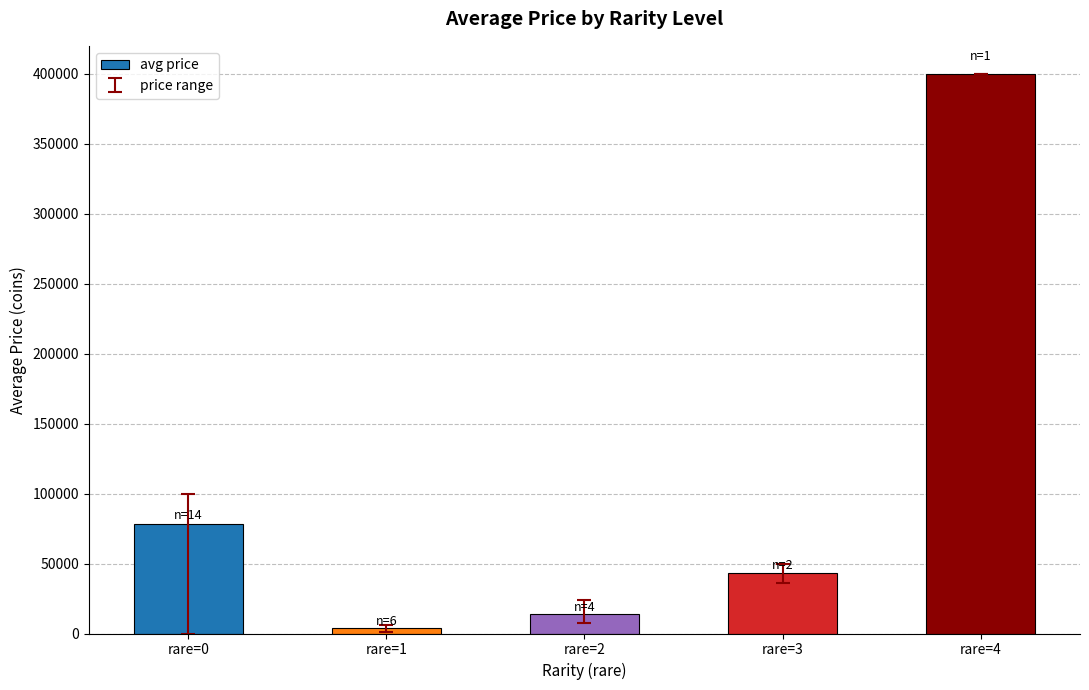

Reading right to left, extract all data points from this chart.

rare=4=400000	rare=3=43000	rare=2=13906	rare=1=3786	rare=0=77954